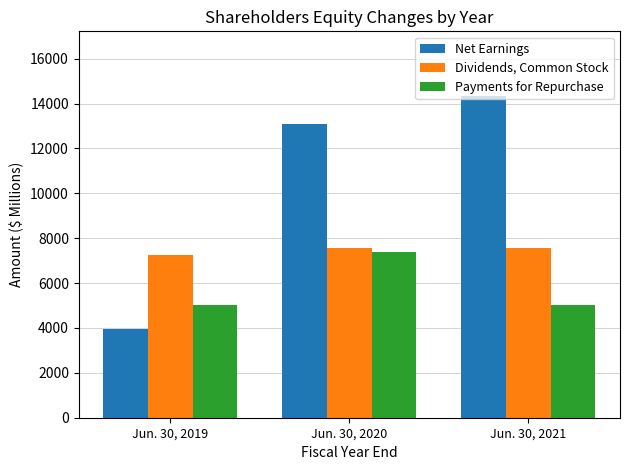

What is the difference between the maximum and minimum values in the Dividends, Common Stock series?

295